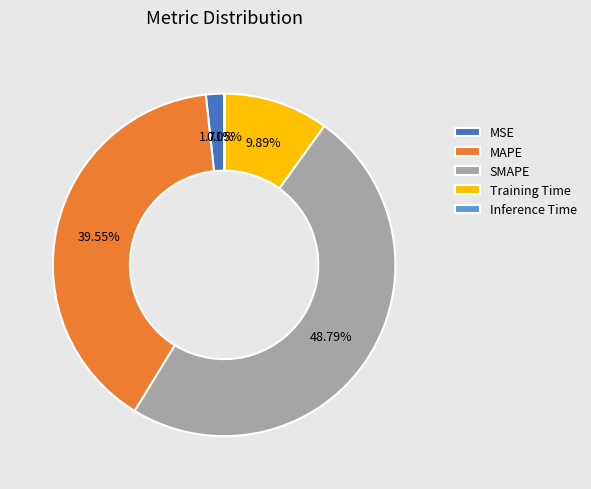

Which slice is the largest?

SMAPE